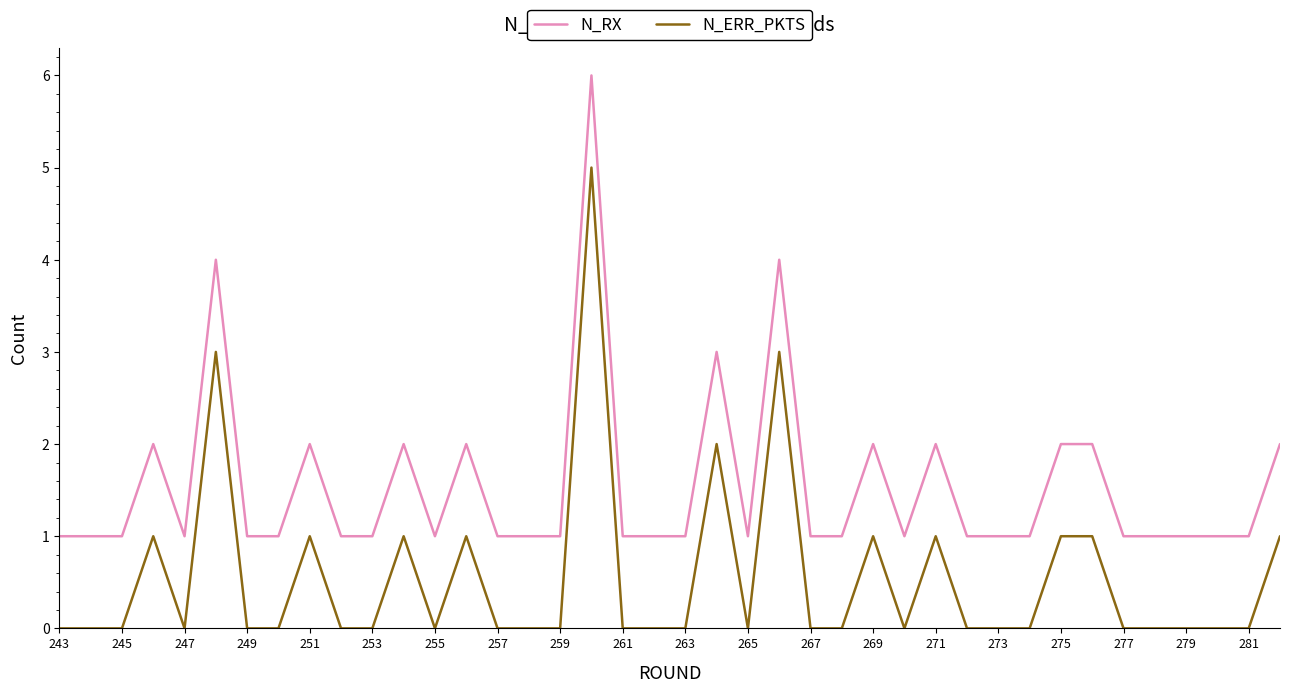

True or false: N_RX and N_ERR_PKTS cross at least once.

False